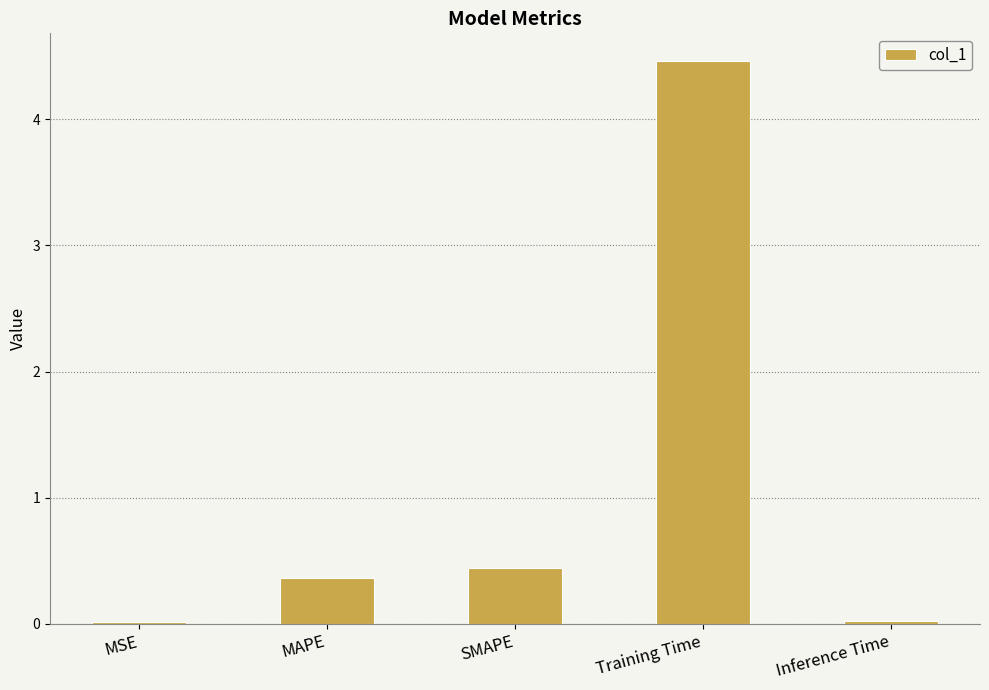

Between SMAPE and Training Time, which is larger?

Training Time